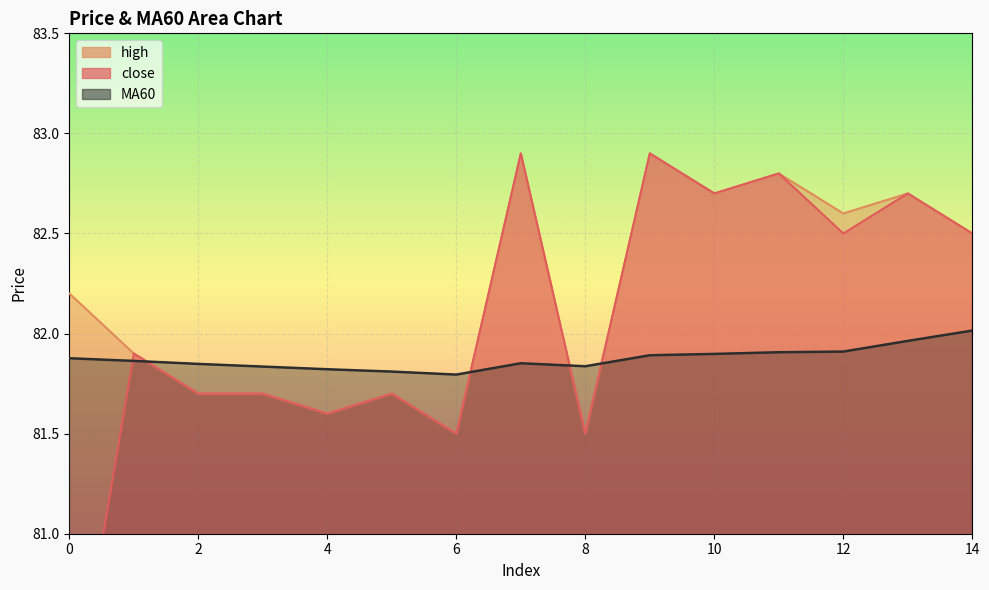

How many times do MA60 and high cross each other?

4